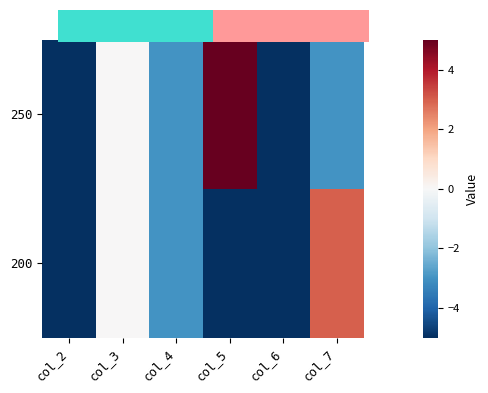

Read the 200 value at col_2.

-5